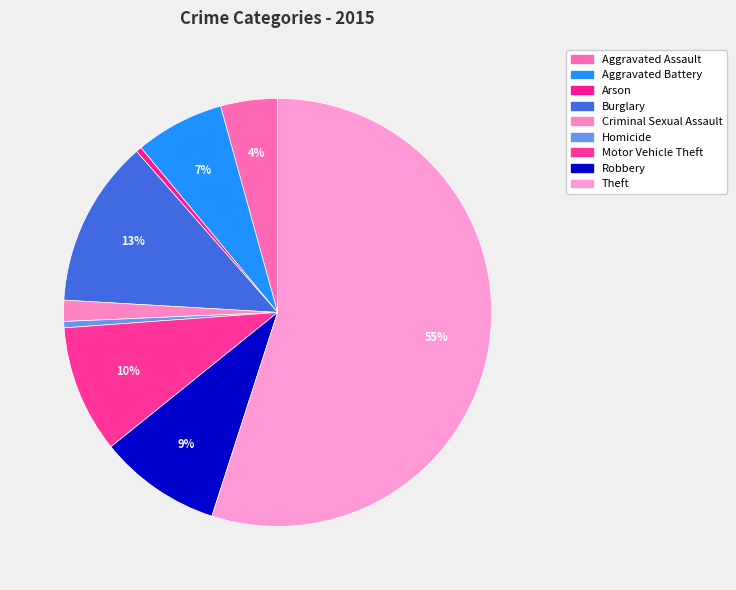

What percentage is the Theft slice, to the nearest percent?

55%